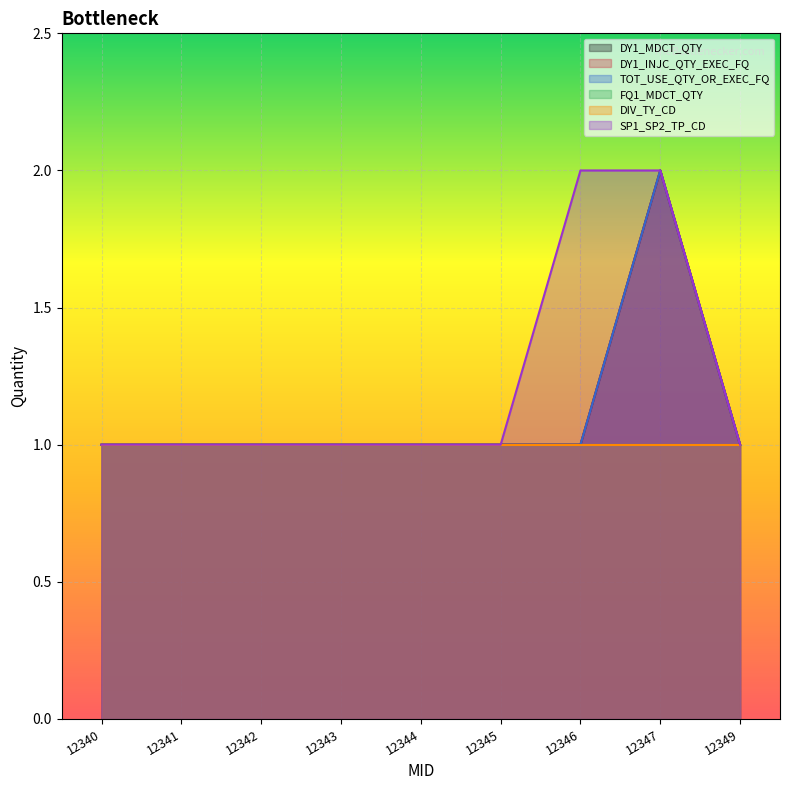

What is the sum of all DY1_INJC_QTY_EXEC_FQ values?

10